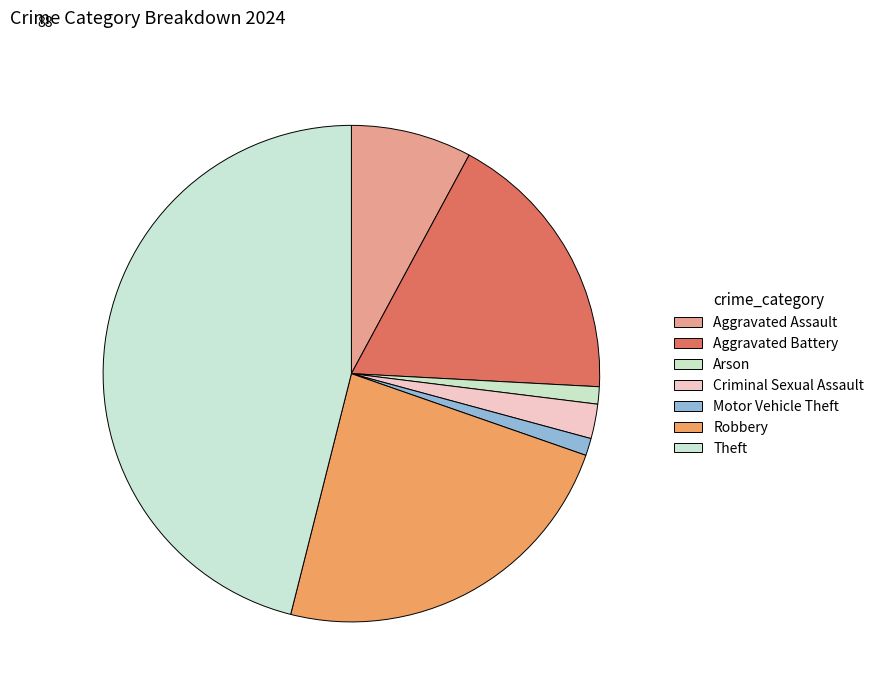

Which has a higher value, Arson or Theft?

Theft